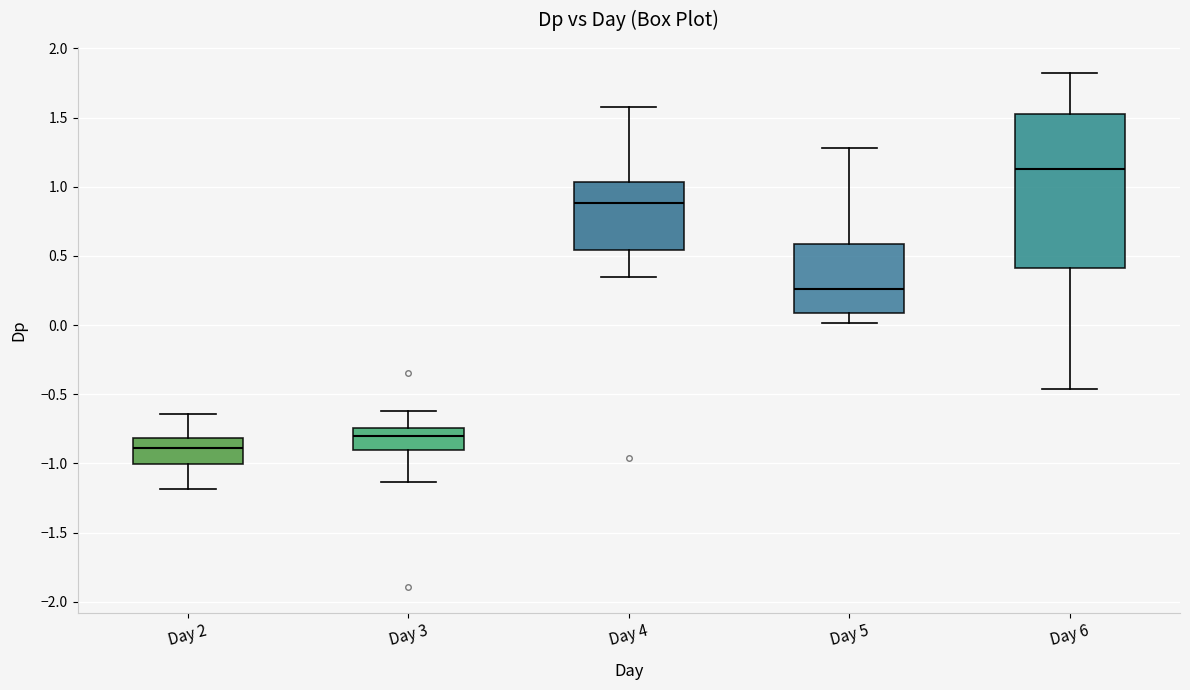

Which box is the tallest, from its lower edge to its upper edge?

Day 6